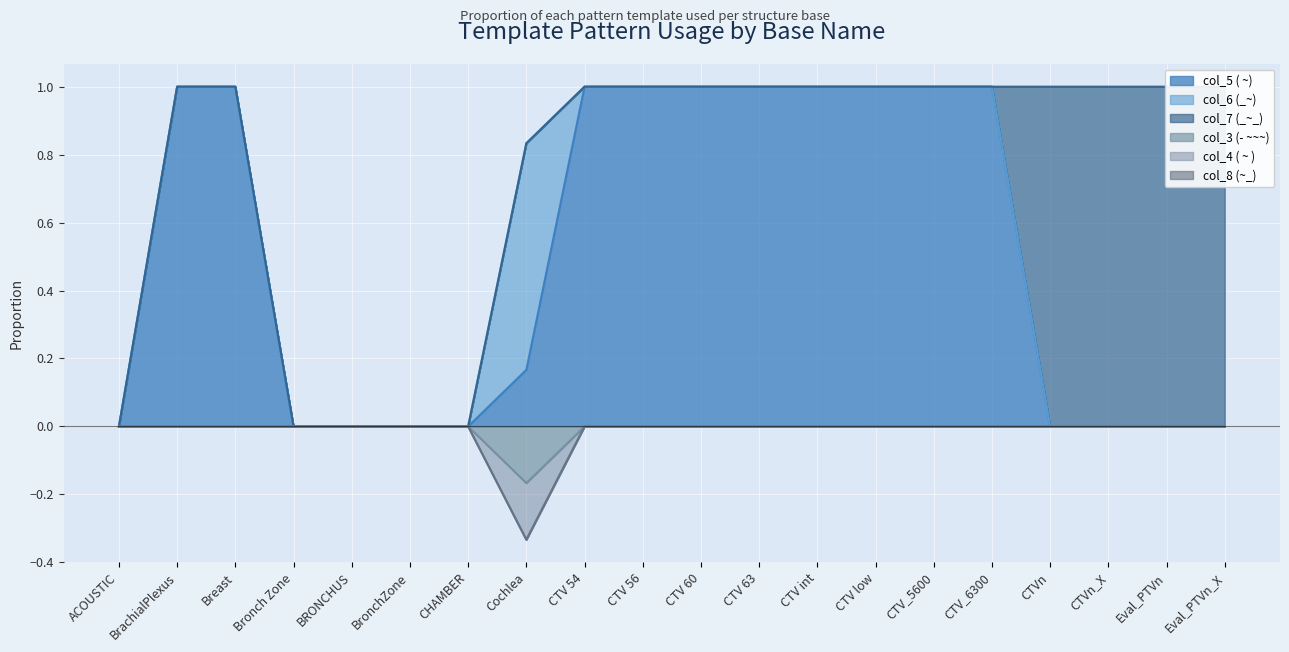

Count the col_5 ( ~) values in the range 0 to 1.

20